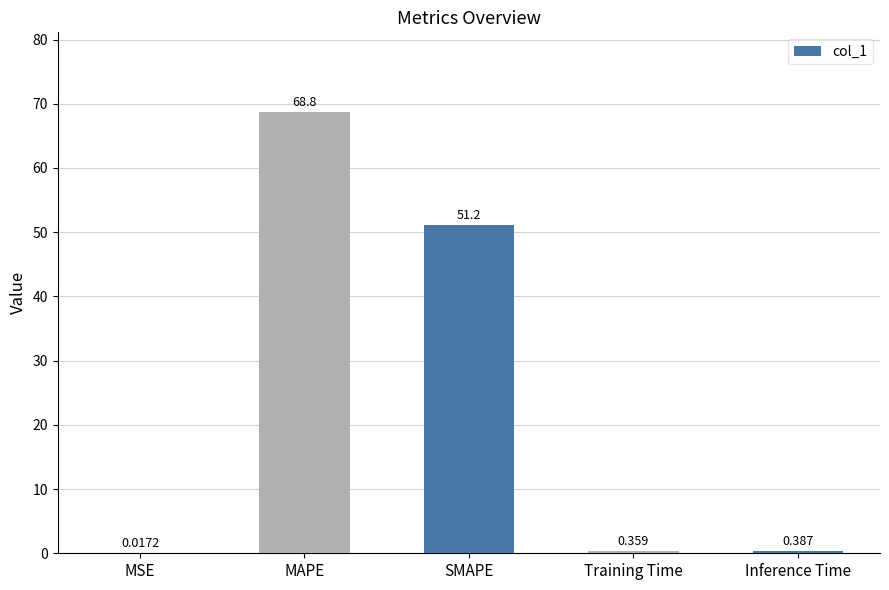

What is the change in value from SMAPE to Training Time?

-50.8